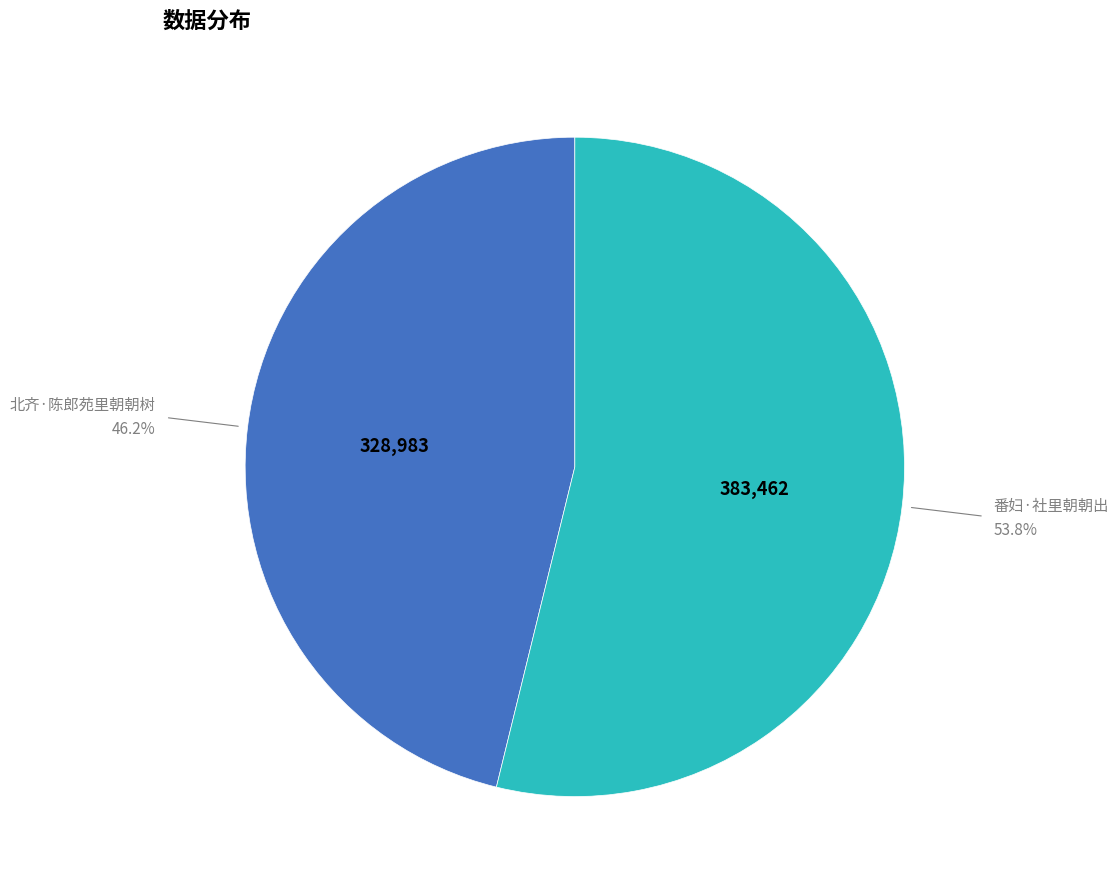

The 番妇·社里朝朝出 slice represents 54% of the pie. True or false?

True